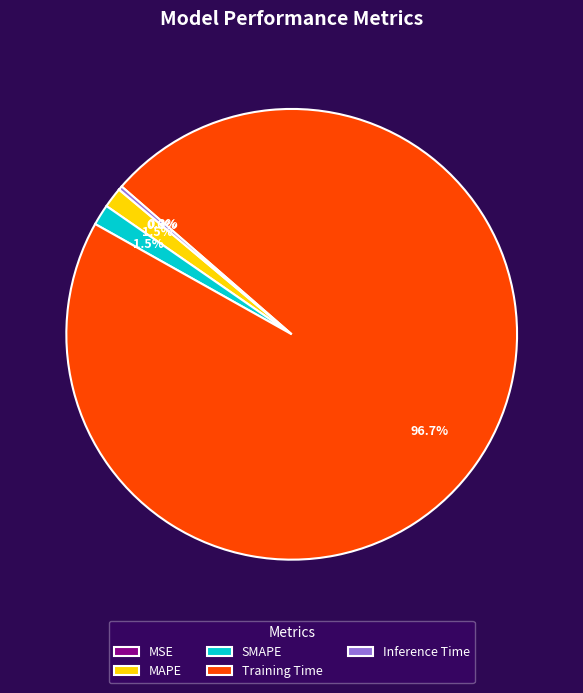

Which category has the biggest portion of the pie?

Training Time